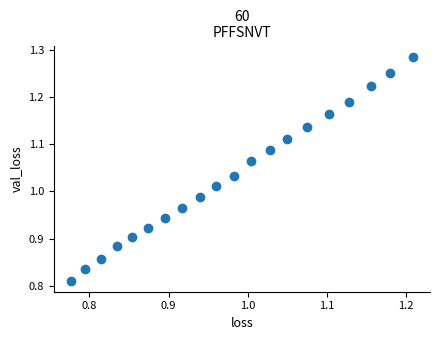

What is the range of X values (max minus min)?

0.4